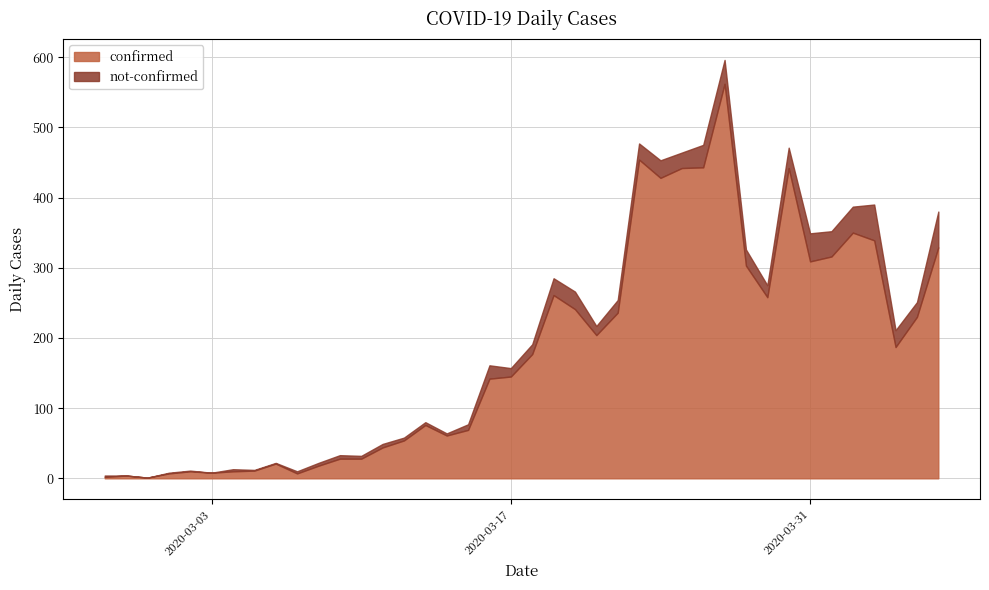

What is the average value of the confirmed series?

181